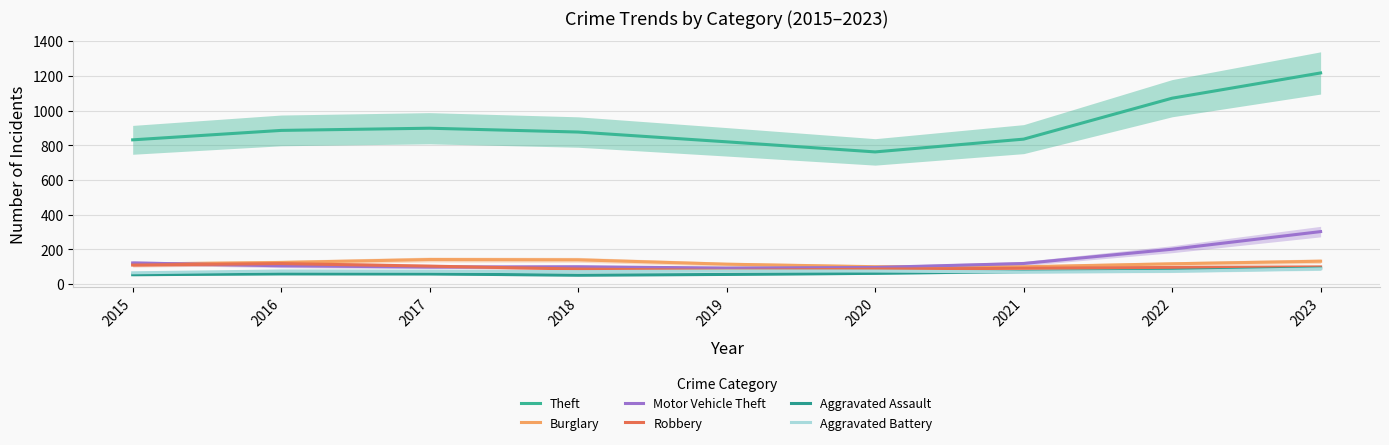

Does the chart have visible grid lines?

Yes